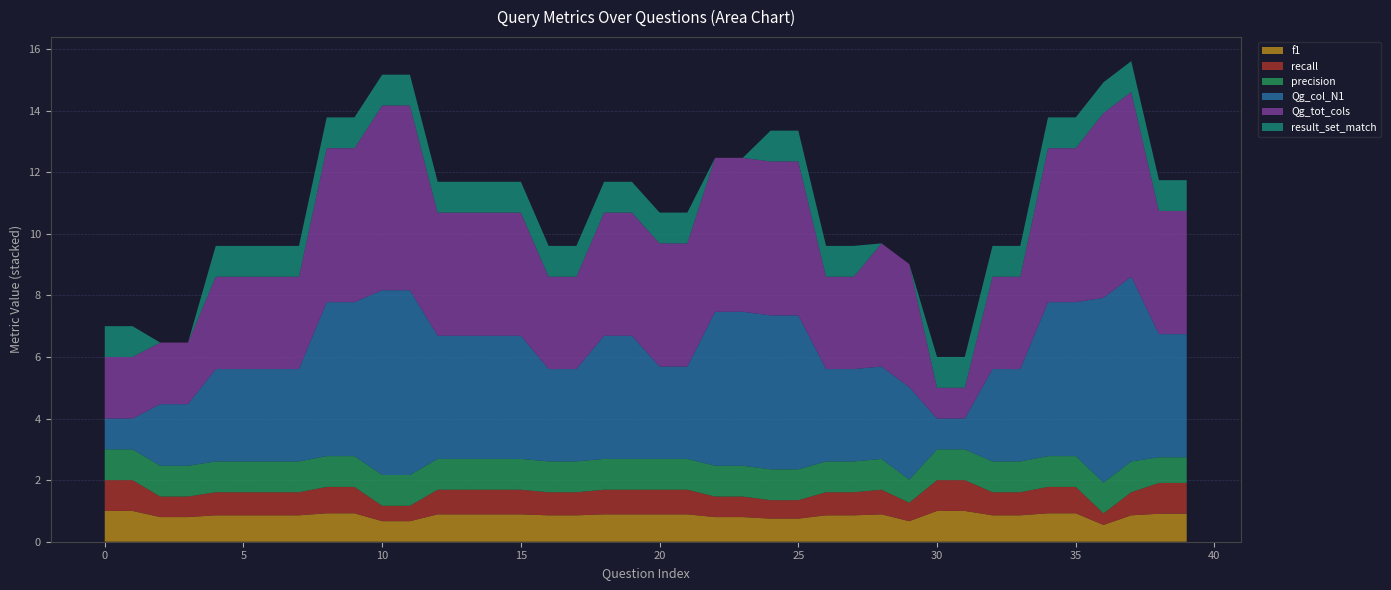

Reading left to right, extract all data points from this chart.

f1: 1.0	1.0	0.8	0.8	0.9	0.9	0.9	0.9	0.9	0.9	0.7	0.7	0.9	0.9	0.9	0.9	0.9	0.9	0.9	0.9	0.9	0.9	0.8	0.8	0.8	0.8	0.9	0.9	0.9	0.7	1.0	1.0	0.9	0.9	0.9	0.9	0.5	0.9	0.9	0.9
recall: 1.0	1.0	0.7	0.7	0.8	0.8	0.8	0.8	0.9	0.9	0.5	0.5	0.8	0.8	0.8	0.8	0.8	0.8	0.8	0.8	0.8	0.8	0.7	0.7	0.6	0.6	0.8	0.8	0.8	0.6	1.0	1.0	0.8	0.8	0.9	0.9	0.4	0.8	1.0	1.0
precision: 1.0	1.0	1.0	1.0	1.0	1.0	1.0	1.0	1.0	1.0	1.0	1.0	1.0	1.0	1.0	1.0	1.0	1.0	1.0	1.0	1.0	1.0	1.0	1.0	1.0	1.0	1.0	1.0	1.0	0.8	1.0	1.0	1.0	1.0	1.0	1.0	1.0	1.0	0.8	0.8
Qg_col_N1: 1.0	1.0	2.0	2.0	3.0	3.0	3.0	3.0	5.0	5.0	6.0	6.0	4.0	4.0	4.0	4.0	3.0	3.0	4.0	4.0	3.0	3.0	5.0	5.0	5.0	5.0	3.0	3.0	3.0	3.0	1.0	1.0	3.0	3.0	5.0	5.0	6.0	6.0	4.0	4.0
Qg_tot_cols: 2.0	2.0	2.0	2.0	3.0	3.0	3.0	3.0	5.0	5.0	6.0	6.0	4.0	4.0	4.0	4.0	3.0	3.0	4.0	4.0	4.0	4.0	5.0	5.0	5.0	5.0	3.0	3.0	4.0	4.0	1.0	1.0	3.0	3.0	5.0	5.0	6.0	6.0	4.0	4.0
result_set_match: 1.0	1.0	0.0	0.0	1.0	1.0	1.0	1.0	1.0	1.0	1.0	1.0	1.0	1.0	1.0	1.0	1.0	1.0	1.0	1.0	1.0	1.0	0.0	0.0	1.0	1.0	1.0	1.0	0.0	0.0	1.0	1.0	1.0	1.0	1.0	1.0	1.0	1.0	1.0	1.0